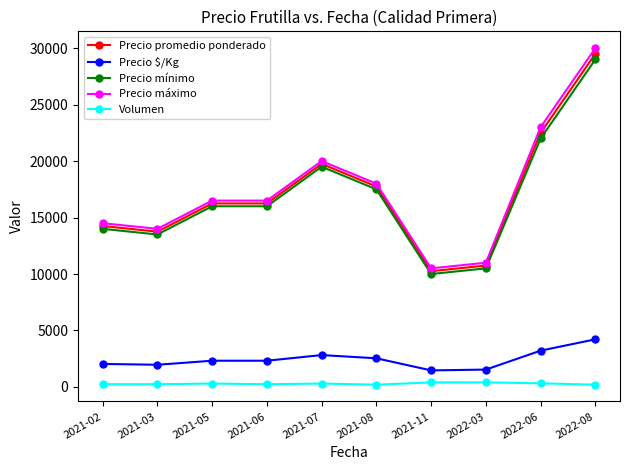

Which series has the largest range (max minus min)?

Precio máximo